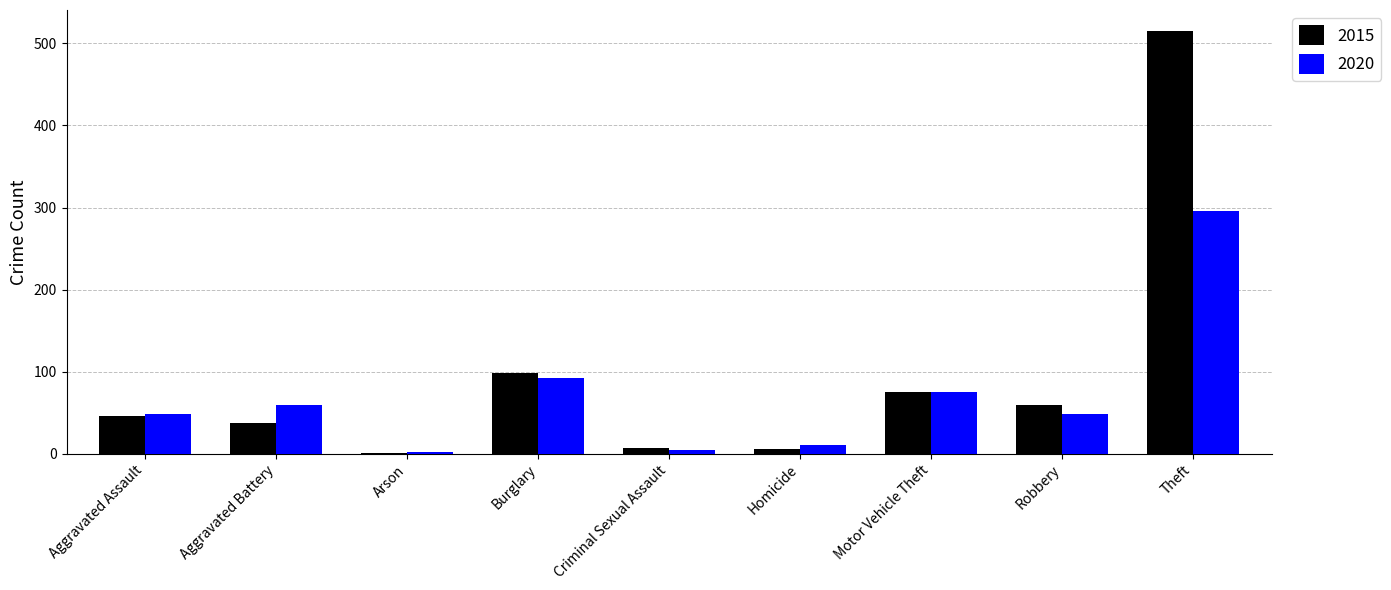

Are the bars grouped side by side (vs. stacked)?

Yes